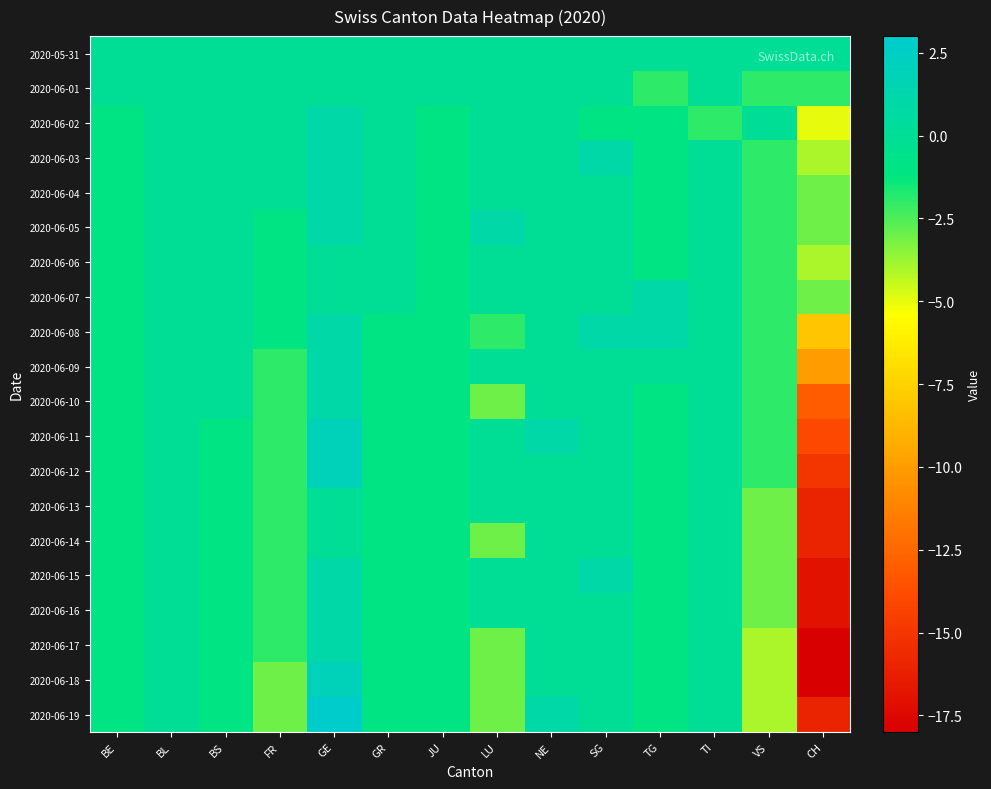

Reading left to right, extract all data points from this chart.

2020-05-31: BE=0	BL=0	BS=0	FR=0	GE=0	GR=0	JU=0	LU=0	NE=0	SG=0	TG=0	TI=0	VS=0	CH=0
2020-06-01: BE=0	BL=0	BS=0	FR=0	GE=0	GR=0	JU=0	LU=0	NE=0	SG=0	TG=-2	TI=0	VS=-2	CH=-2
2020-06-02: BE=-1	BL=0	BS=0	FR=0	GE=1	GR=0	JU=-1	LU=0	NE=0	SG=-1	TG=-1	TI=-2	VS=0	CH=-5
2020-06-03: BE=-1	BL=0	BS=0	FR=0	GE=1	GR=0	JU=-1	LU=0	NE=0	SG=1	TG=-1	TI=0	VS=-2	CH=-4
2020-06-04: BE=-1	BL=0	BS=0	FR=0	GE=1	GR=0	JU=-1	LU=0	NE=0	SG=0	TG=-1	TI=0	VS=-2	CH=-3
2020-06-05: BE=-1	BL=0	BS=0	FR=-1	GE=1	GR=0	JU=-1	LU=1	NE=0	SG=0	TG=-1	TI=0	VS=-2	CH=-3
2020-06-06: BE=-1	BL=0	BS=0	FR=-1	GE=0	GR=0	JU=-1	LU=0	NE=0	SG=0	TG=-1	TI=0	VS=-2	CH=-4
2020-06-07: BE=-1	BL=0	BS=0	FR=-1	GE=0	GR=0	JU=-1	LU=0	NE=0	SG=0	TG=1	TI=0	VS=-2	CH=-3
2020-06-08: BE=-1	BL=0	BS=0	FR=-1	GE=1	GR=-1	JU=-1	LU=-2	NE=0	SG=1	TG=1	TI=0	VS=-2	CH=-8
2020-06-09: BE=-1	BL=0	BS=0	FR=-2	GE=1	GR=-1	JU=-1	LU=0	NE=0	SG=0	TG=0	TI=0	VS=-2	CH=-10
2020-06-10: BE=-1	BL=0	BS=0	FR=-2	GE=1	GR=-1	JU=-1	LU=-3	NE=0	SG=0	TG=-1	TI=0	VS=-2	CH=-13
2020-06-11: BE=-1	BL=0	BS=-1	FR=-2	GE=2	GR=-1	JU=-1	LU=0	NE=1	SG=0	TG=-1	TI=0	VS=-2	CH=-14
2020-06-12: BE=-1	BL=0	BS=-1	FR=-2	GE=2	GR=-1	JU=-1	LU=0	NE=0	SG=0	TG=-1	TI=0	VS=-2	CH=-15
2020-06-13: BE=-1	BL=0	BS=-1	FR=-2	GE=0	GR=-1	JU=-1	LU=0	NE=0	SG=0	TG=-1	TI=0	VS=-3	CH=-16
2020-06-14: BE=-1	BL=0	BS=-1	FR=-2	GE=0	GR=-1	JU=-1	LU=-3	NE=0	SG=0	TG=-1	TI=0	VS=-3	CH=-16
2020-06-15: BE=-1	BL=0	BS=-1	FR=-2	GE=1	GR=-1	JU=-1	LU=0	NE=0	SG=1	TG=-1	TI=0	VS=-3	CH=-17
2020-06-16: BE=-1	BL=0	BS=-1	FR=-2	GE=1	GR=-1	JU=-1	LU=0	NE=0	SG=0	TG=-1	TI=0	VS=-3	CH=-17
2020-06-17: BE=-1	BL=0	BS=-1	FR=-2	GE=1	GR=-1	JU=-1	LU=-3	NE=0	SG=0	TG=-1	TI=0	VS=-4	CH=-18
2020-06-18: BE=-1	BL=0	BS=-1	FR=-3	GE=2	GR=-1	JU=-1	LU=-3	NE=0	SG=0	TG=-1	TI=0	VS=-4	CH=-18
2020-06-19: BE=-1	BL=0	BS=-1	FR=-3	GE=3	GR=-1	JU=-1	LU=-3	NE=1	SG=0	TG=-1	TI=0	VS=-4	CH=-16